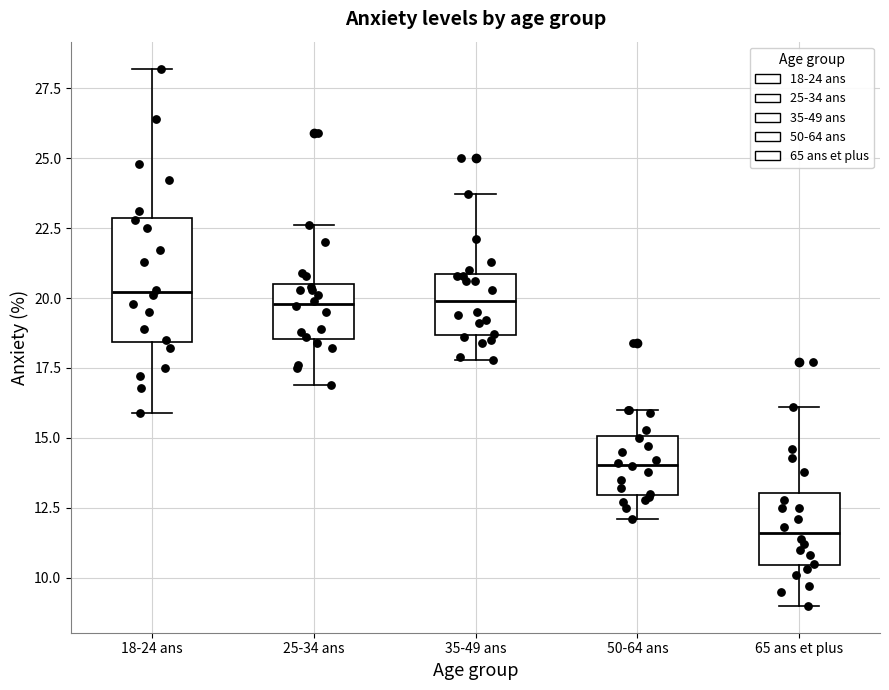

Where does the lower whisker of the box for 35-49 ans end on the y-axis? The values are not printed on the chart, so give them approximately, as read against the axis.

18.0